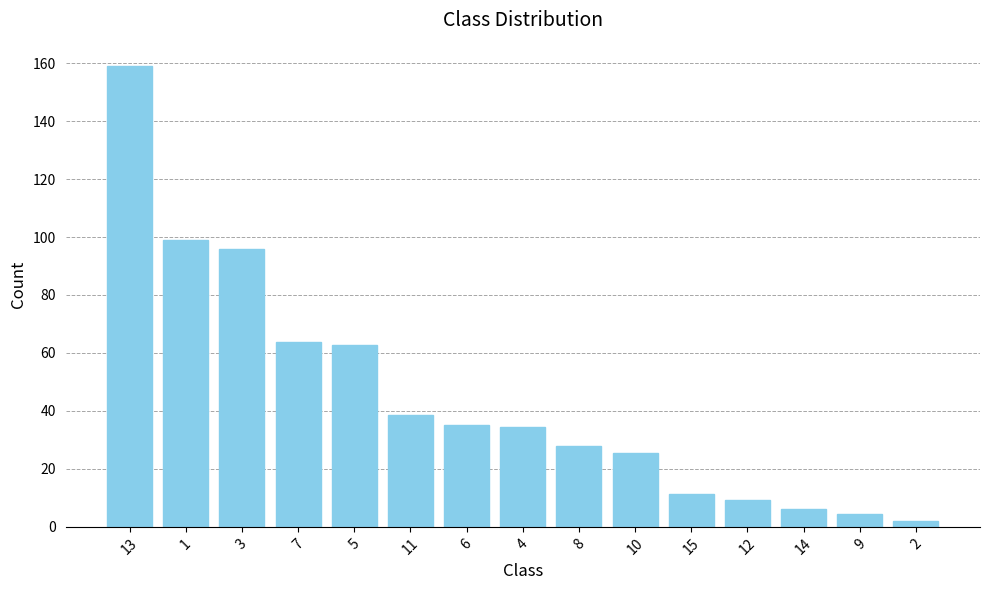

How many data points does each series have?

15